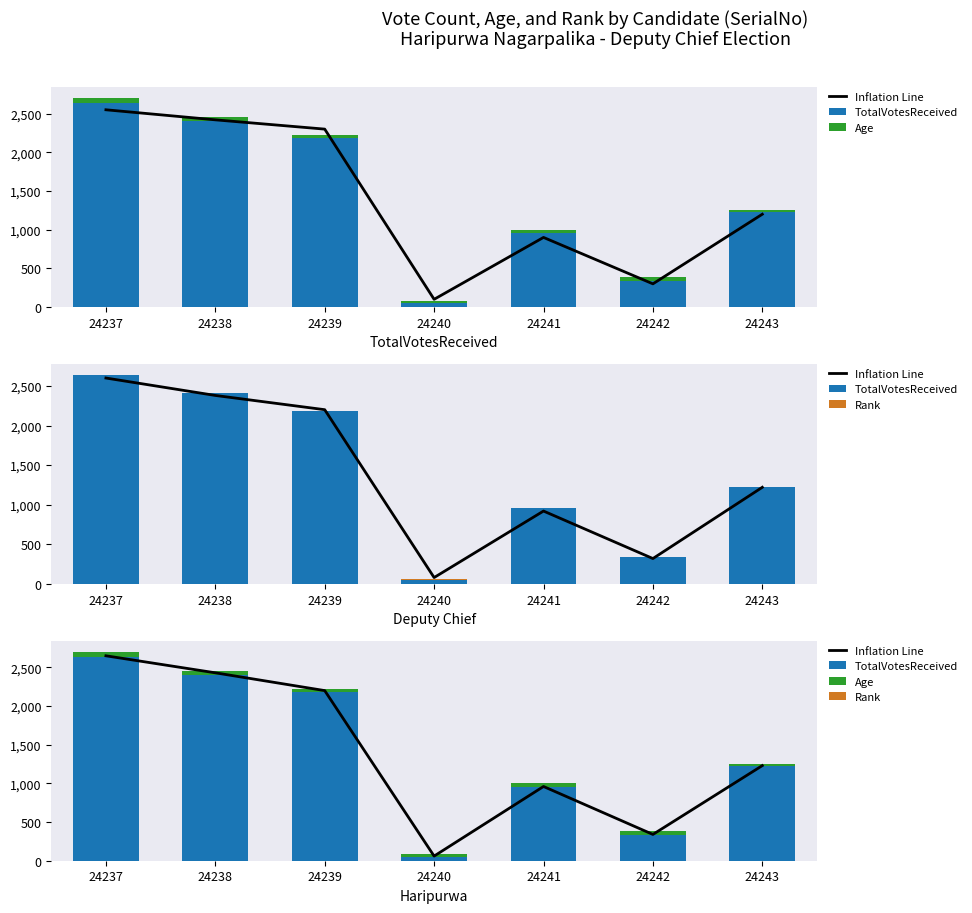

List the labels in order of Inflation Line value, largest first.

24237, 24238, 24239, 24243, 24241, 24242, 24240